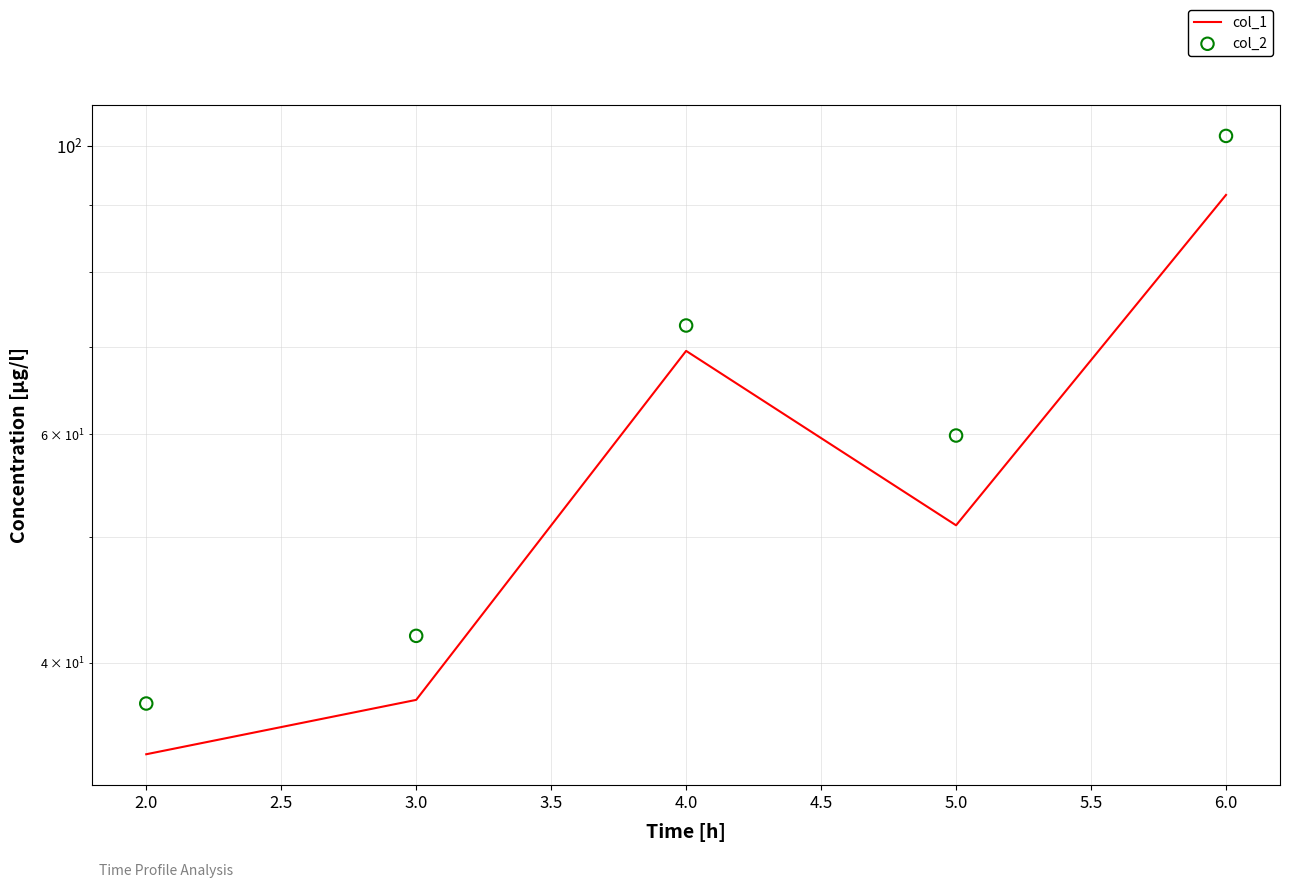

Which series reaches the maximum Y coordinate?

col_2